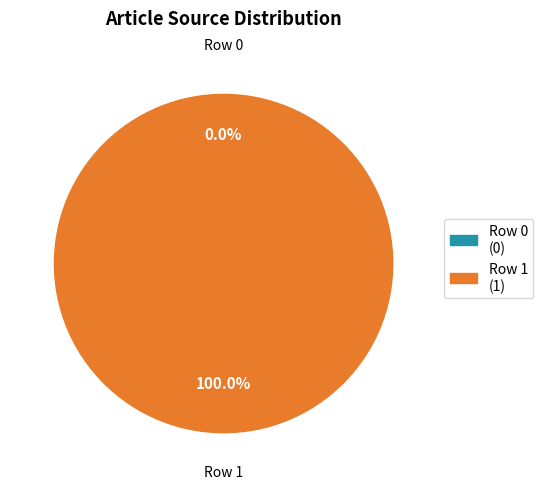

Is there any slice that represents more than half of the pie?

Yes